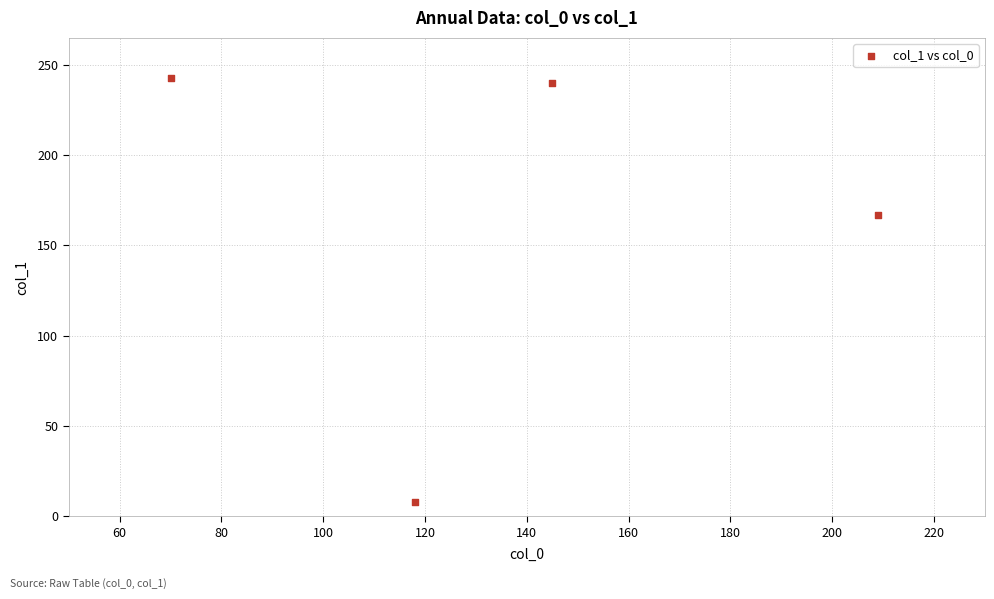

What Y value in the scatter plot is closest to 125?

167